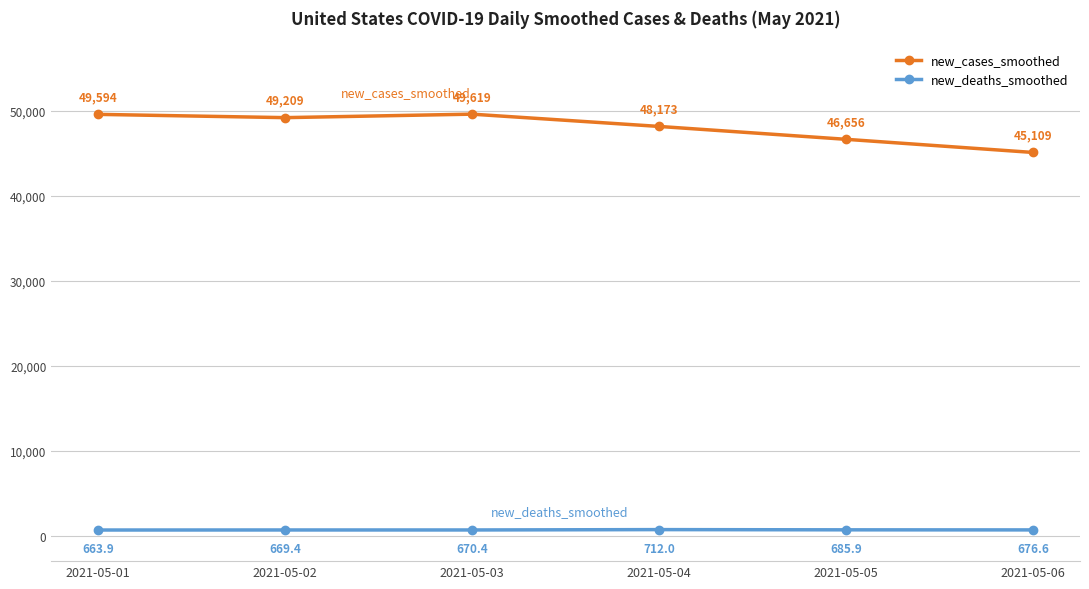

True or false: new_deaths_smoothed has a value of 676.6 at 2021-05-06.

True